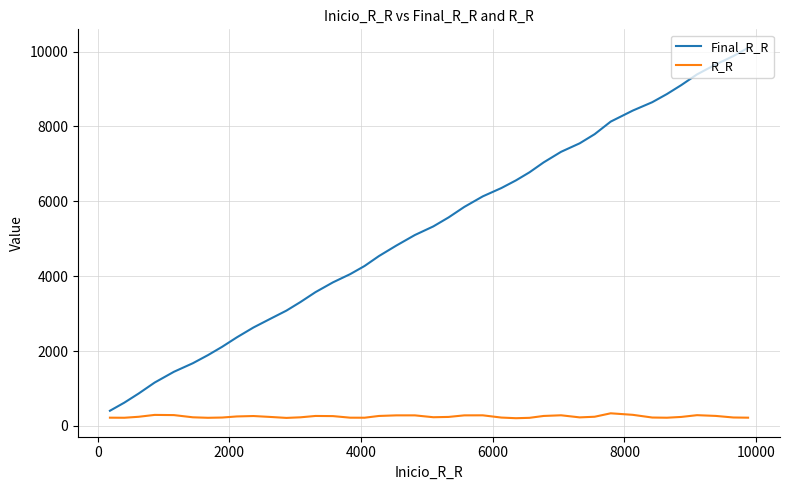

What are all the series names shown in the legend?

Final_R_R, R_R